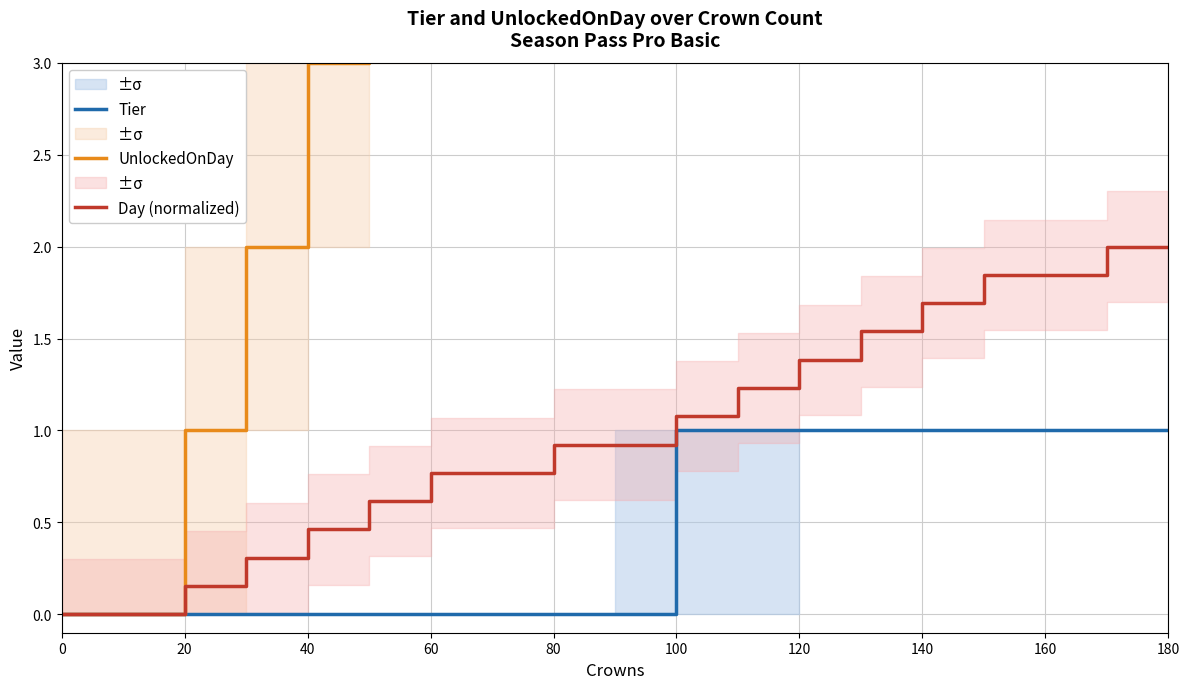

The value of Day (normalized) at 140 is 1.0. True or false?

False